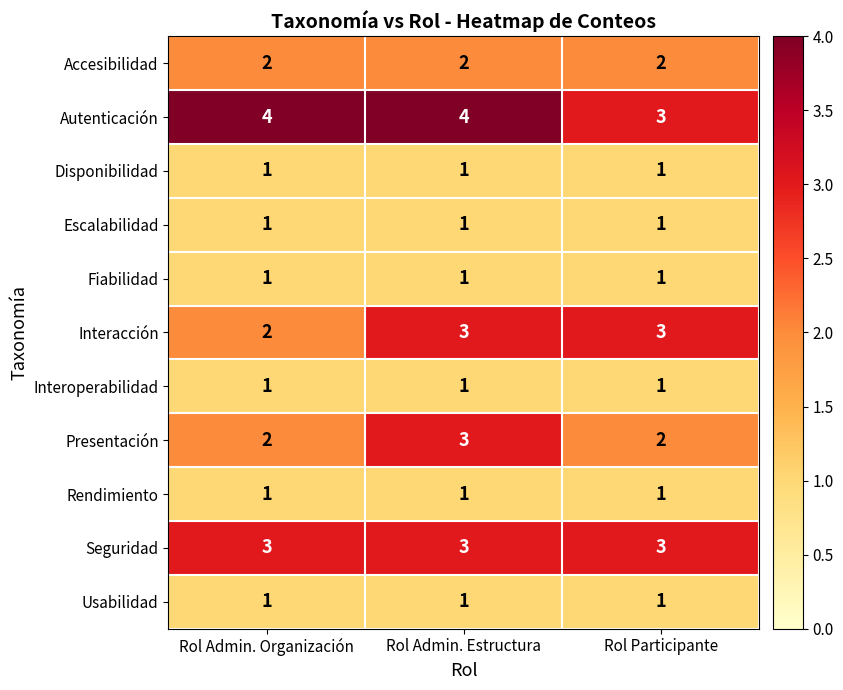

What is the sum of all Presentación values?

7